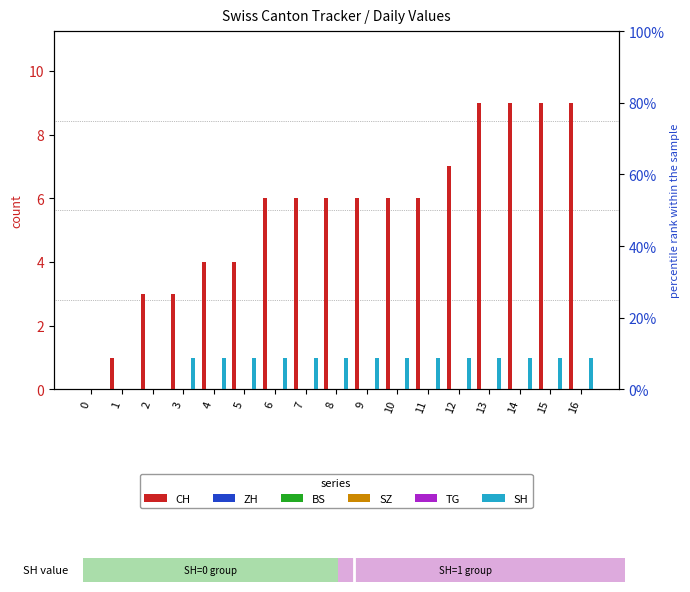

What is the value of the SH bar at the 10th from the left?

1